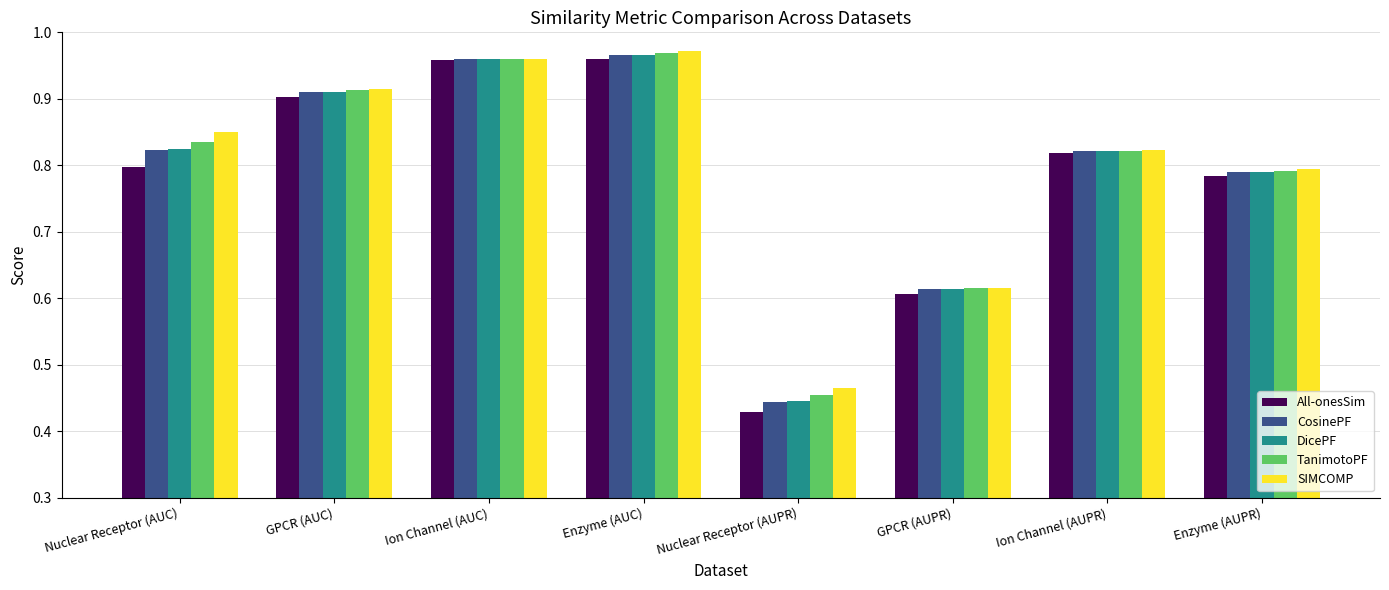

What are all the series names shown in the legend?

All-onesSim, CosinePF, DicePF, TanimotoPF, SIMCOMP